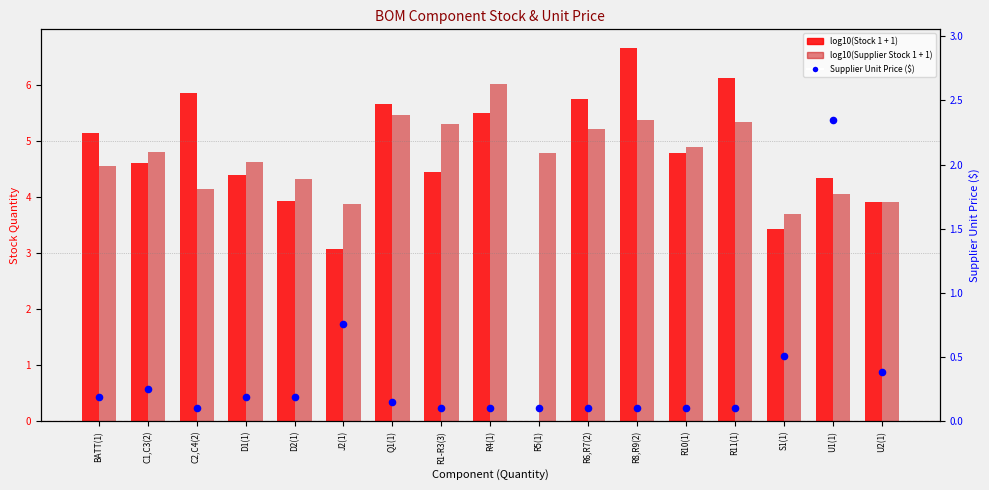

Which series contains the highest Y value?

log10(Stock 1 + 1)